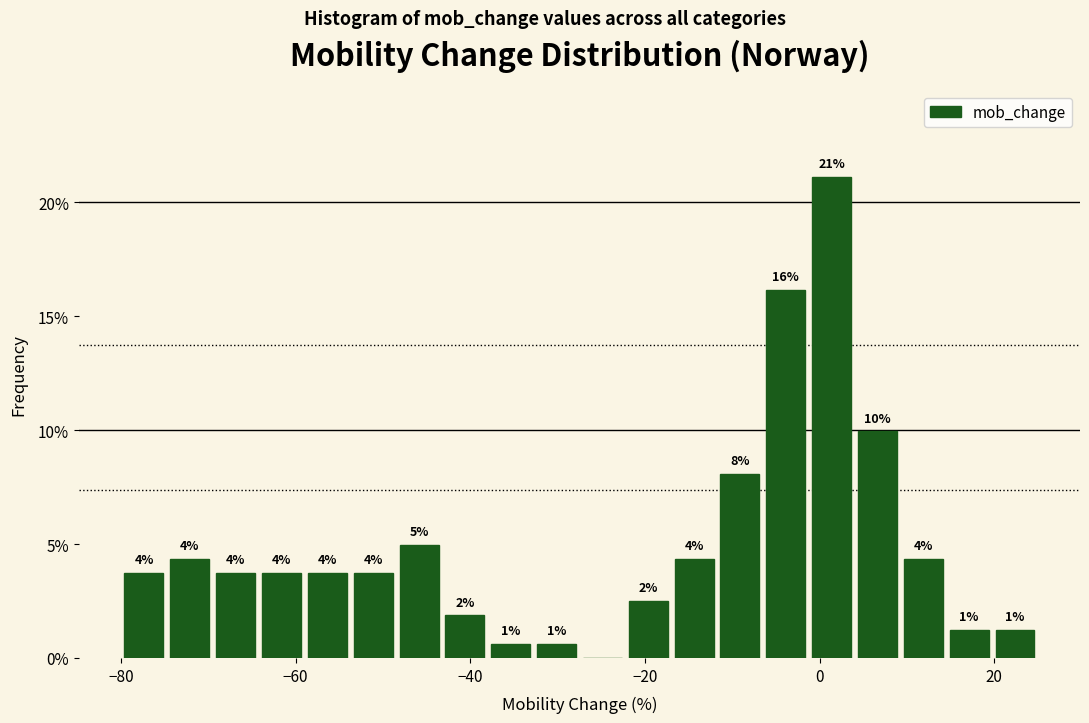

Read against the x-axis, roughly where is the centre of the tallest bar?

2